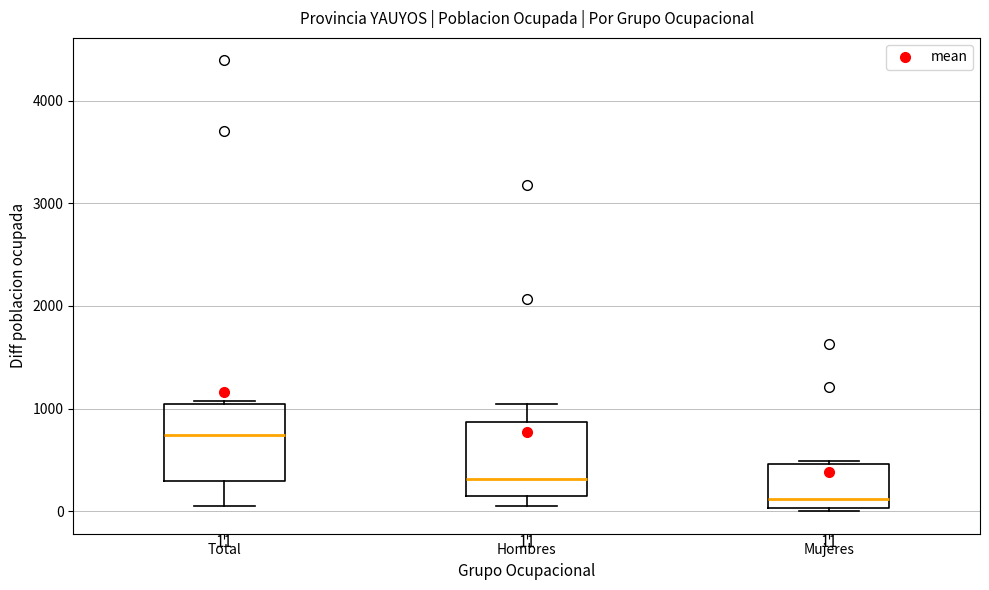

Which box's median line is the lowest?

Mujeres